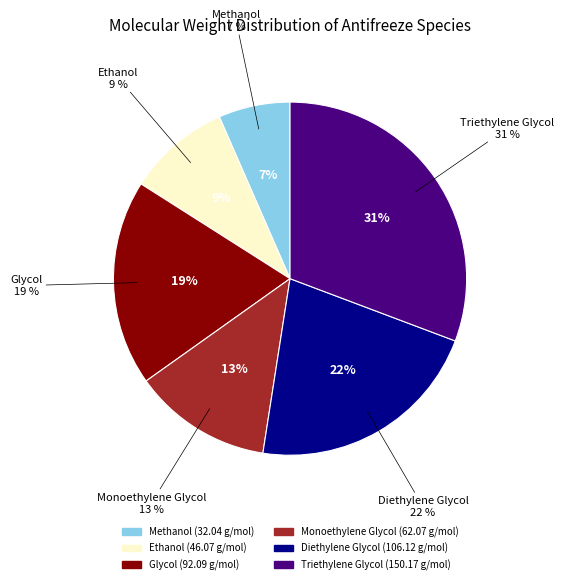

Does Monoethylene Glycol account for over 50% of the chart?

No